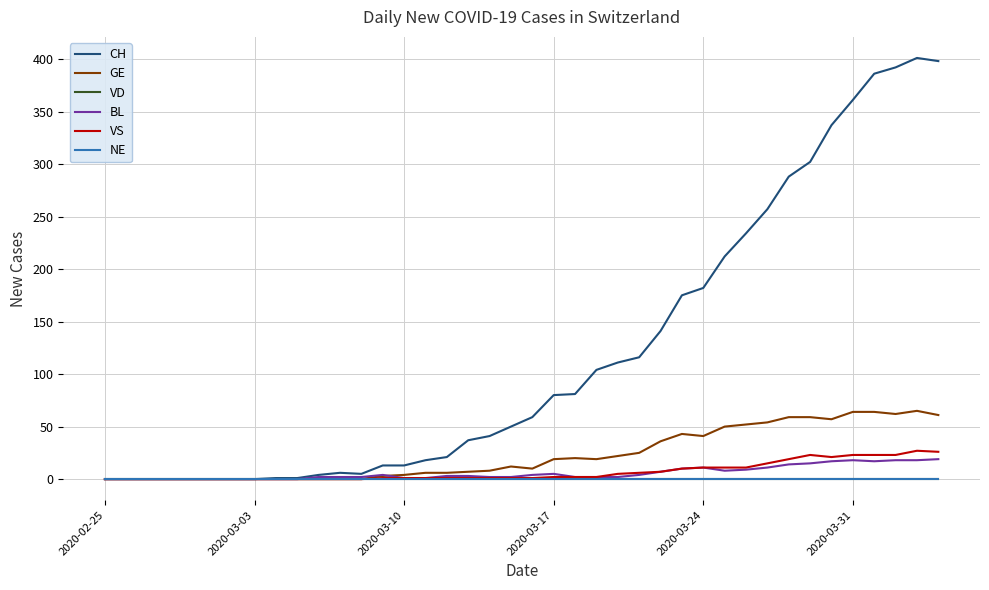

Where does the CH series first go above 59?

2020-03-17